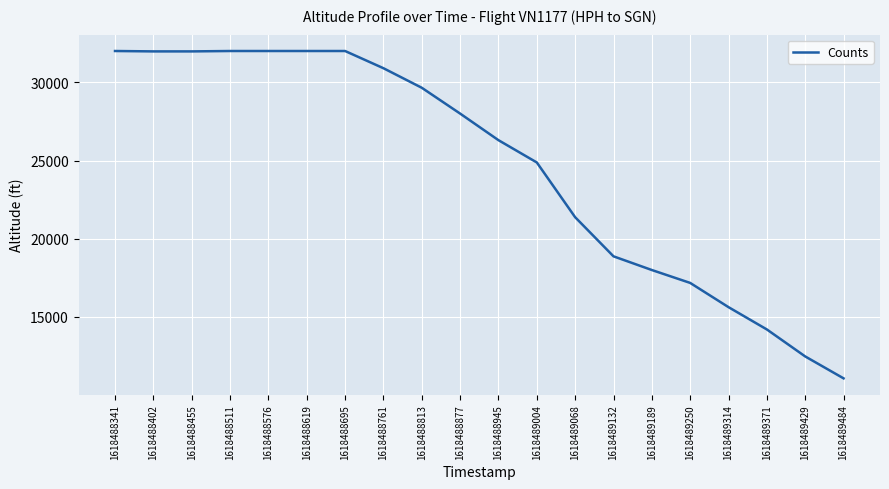

What is the difference between the maximum and minimum values?

20925